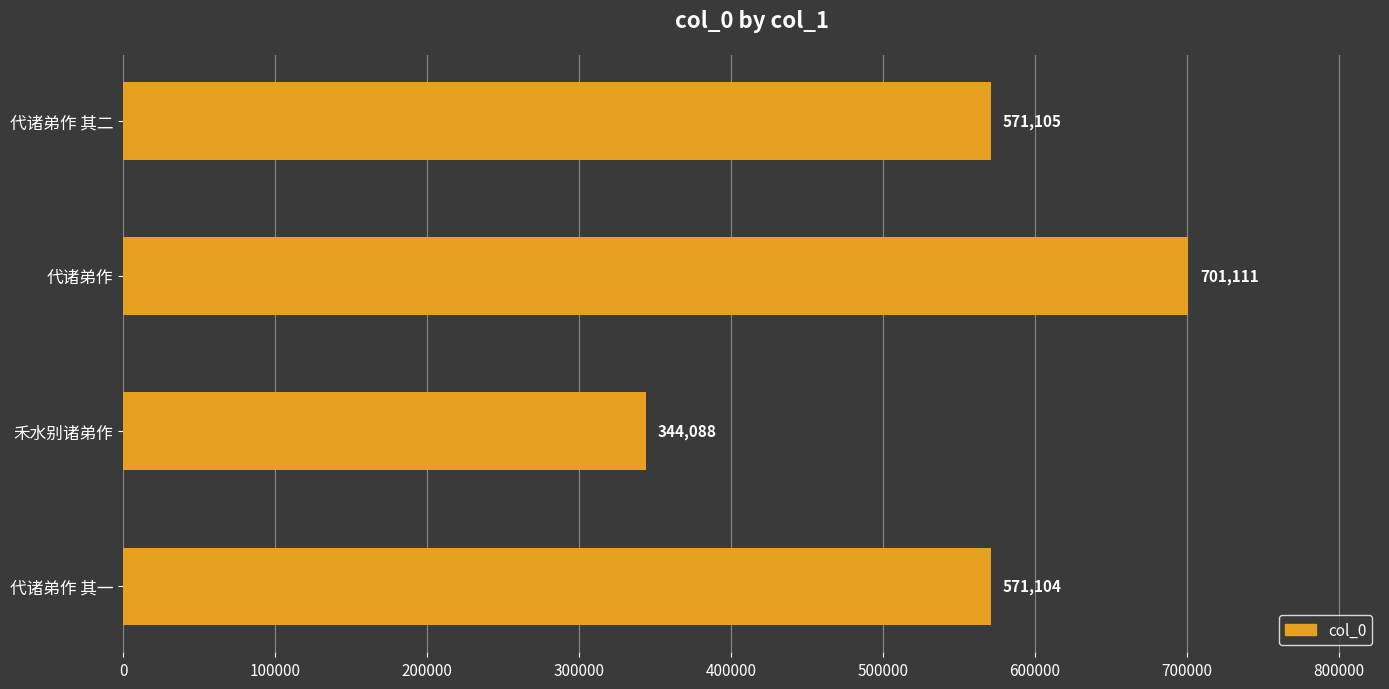

What is the change in value from 禾水别诸弟作 to 代诸弟作 其二?

+227017